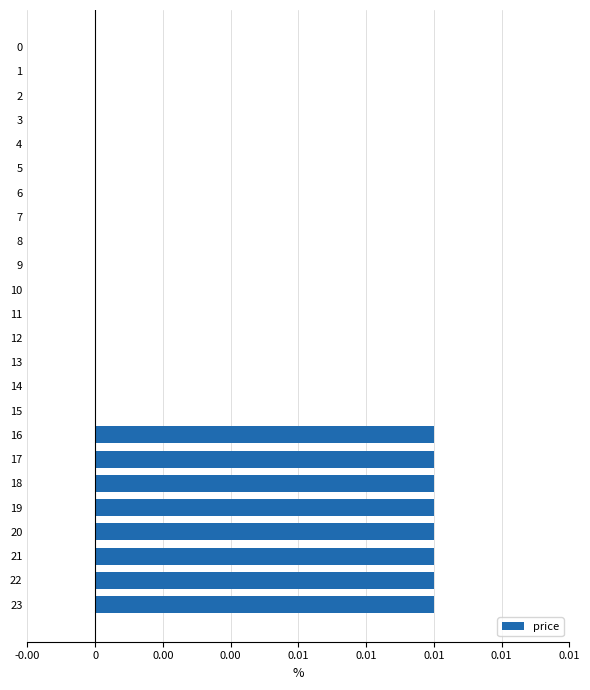

What is the sum of all values?

0.1